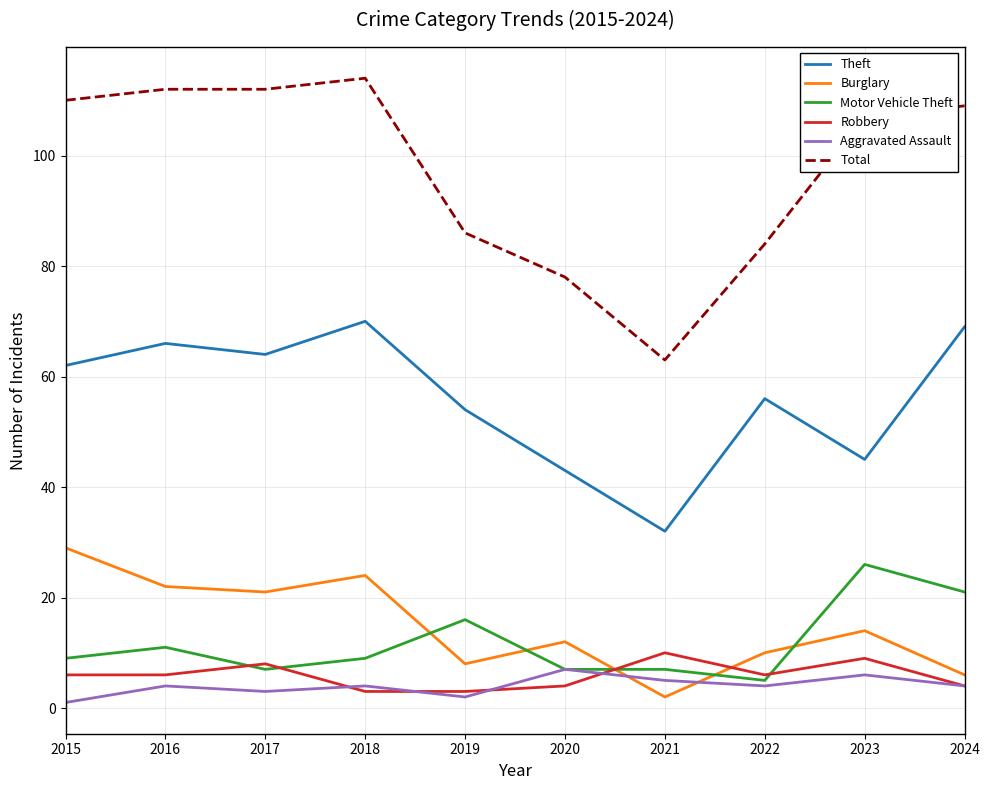

Is it true that Robbery equals 1 at 2016?

False